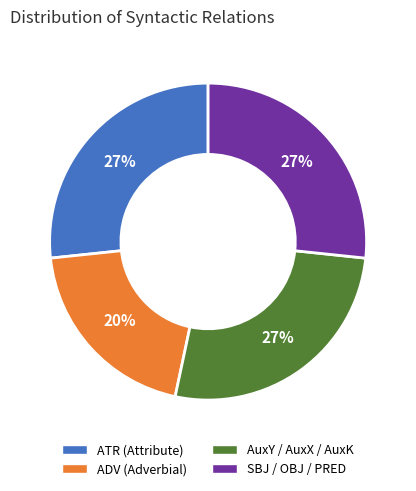

Does any single category account for the majority?

No